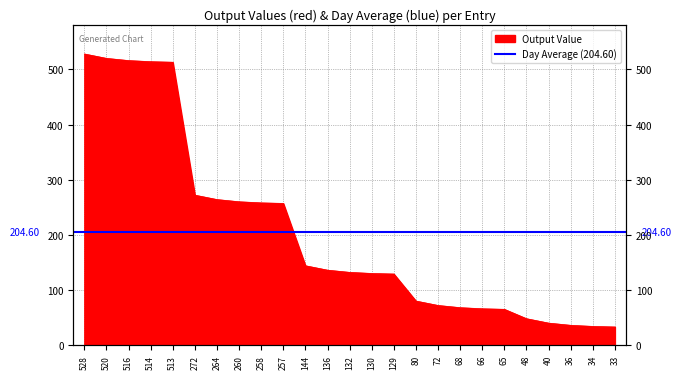

Which has a higher value, 36 or 144?

144